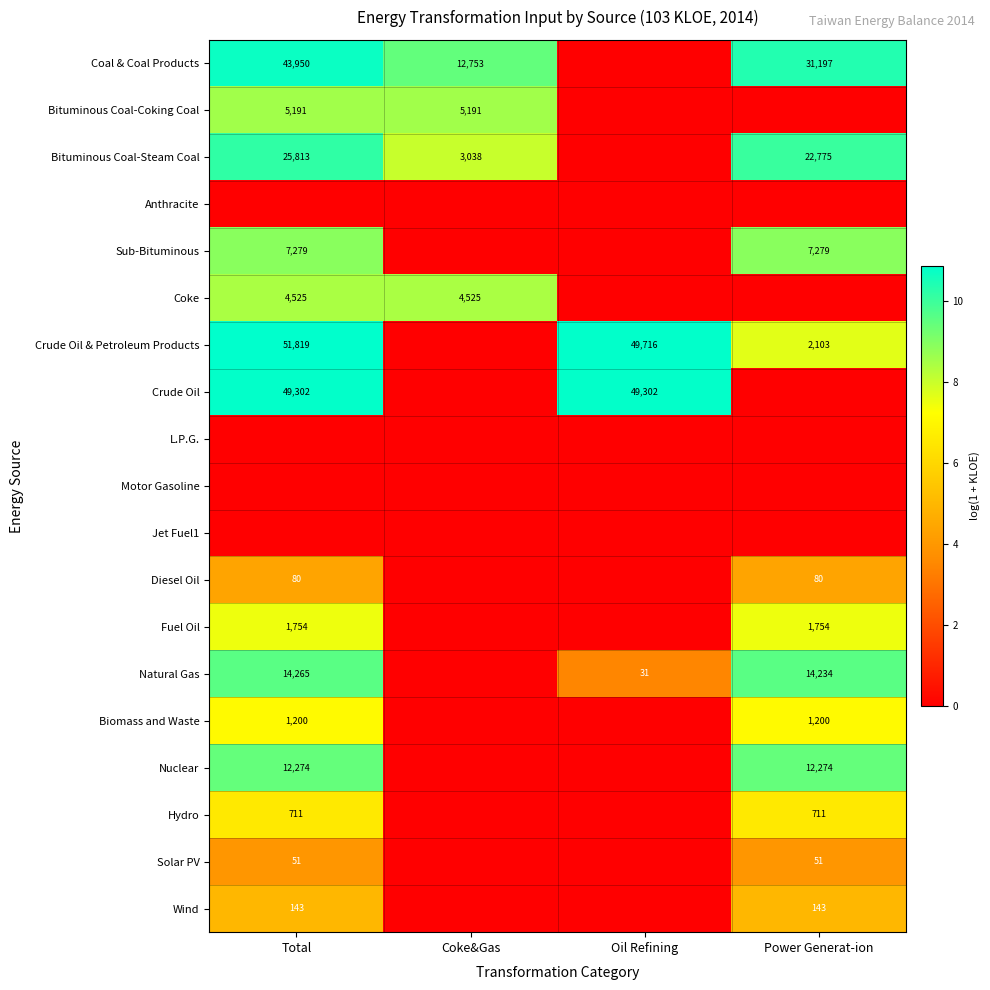

Between Total and Oil Refining, which is larger?

Total